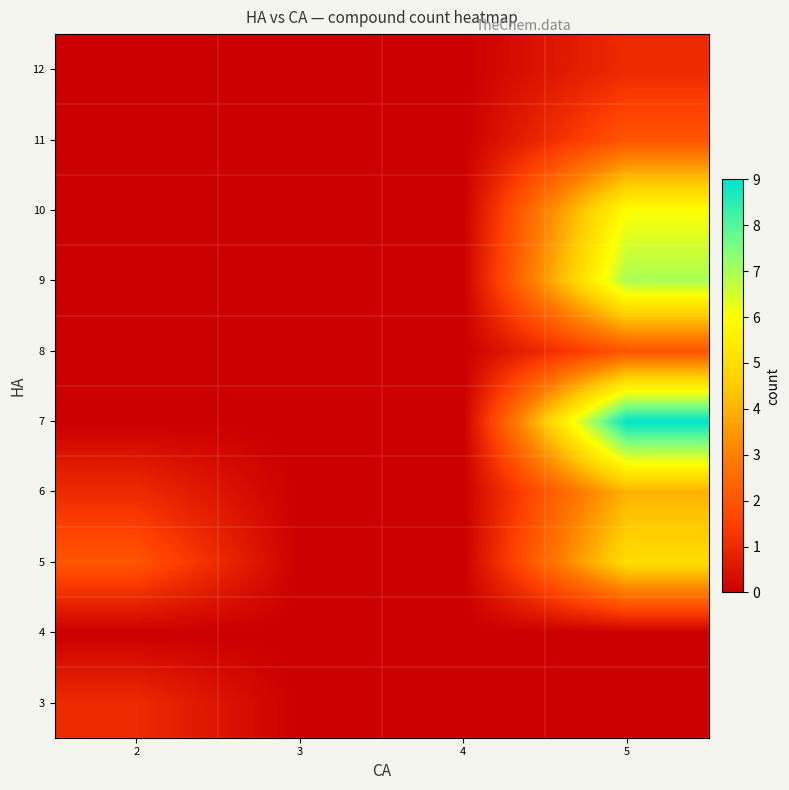

What is the maximum value shown in the chart?

9